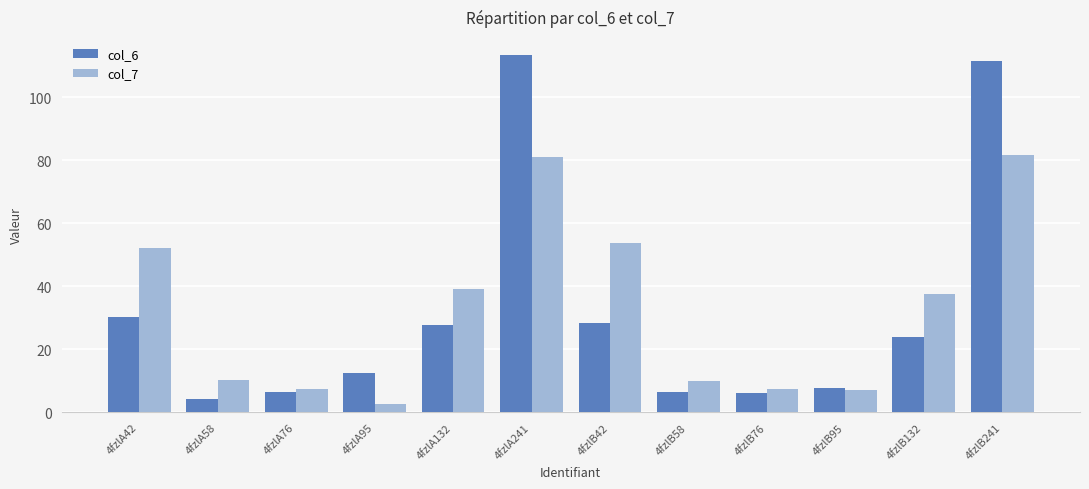

What is the label of the 4th bar from the left?

4fzlA95